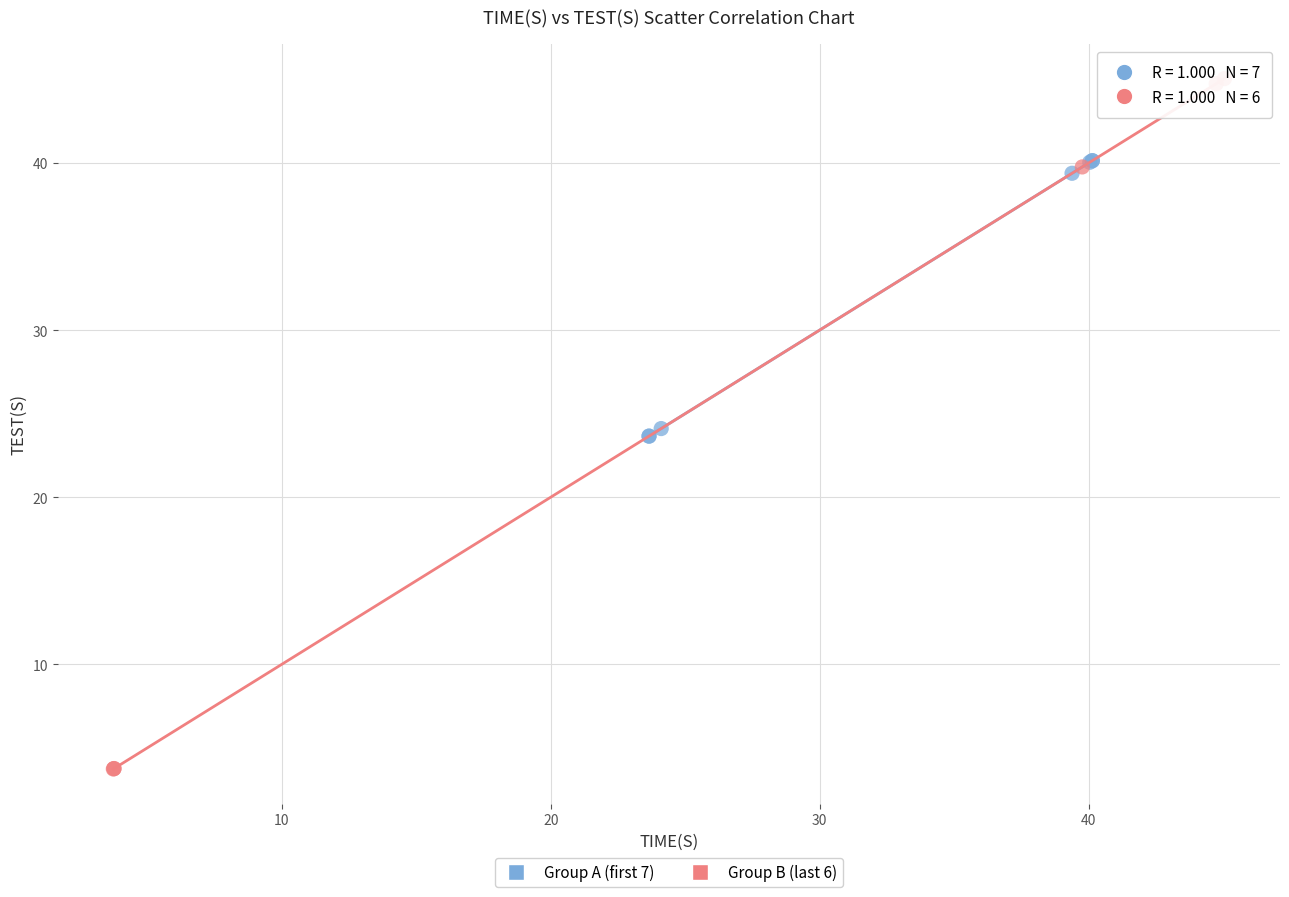

Which series reaches the minimum Y coordinate?

Group B (last 6)